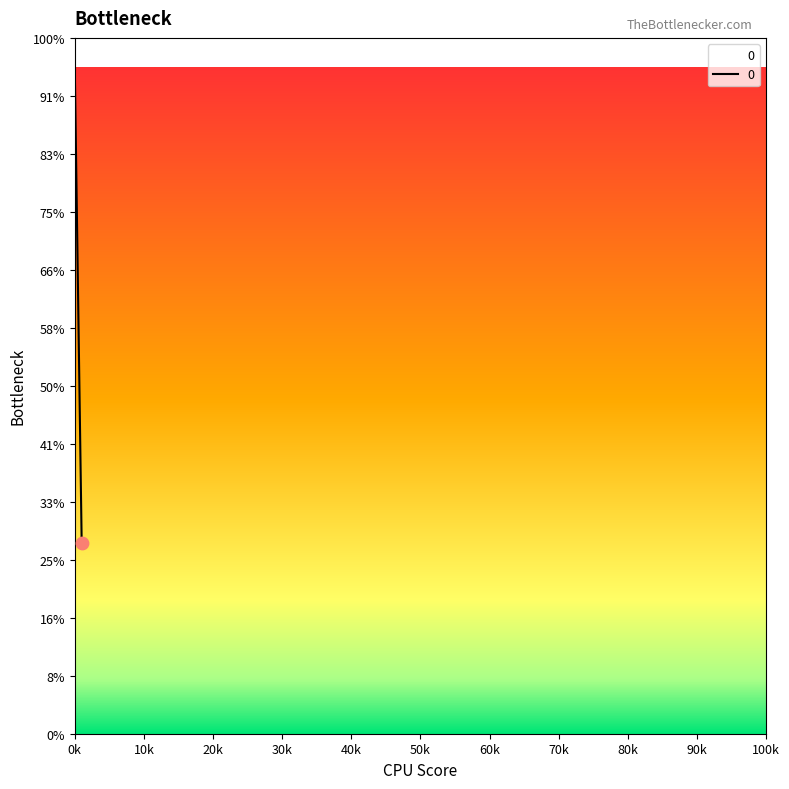

What is the ratio of the value at 0 to the value at 1?

3.5